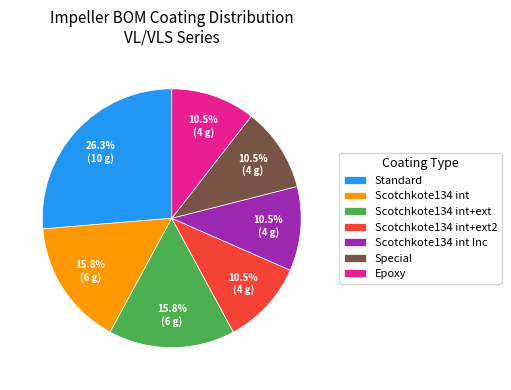

Which category has the biggest portion of the pie?

Standard